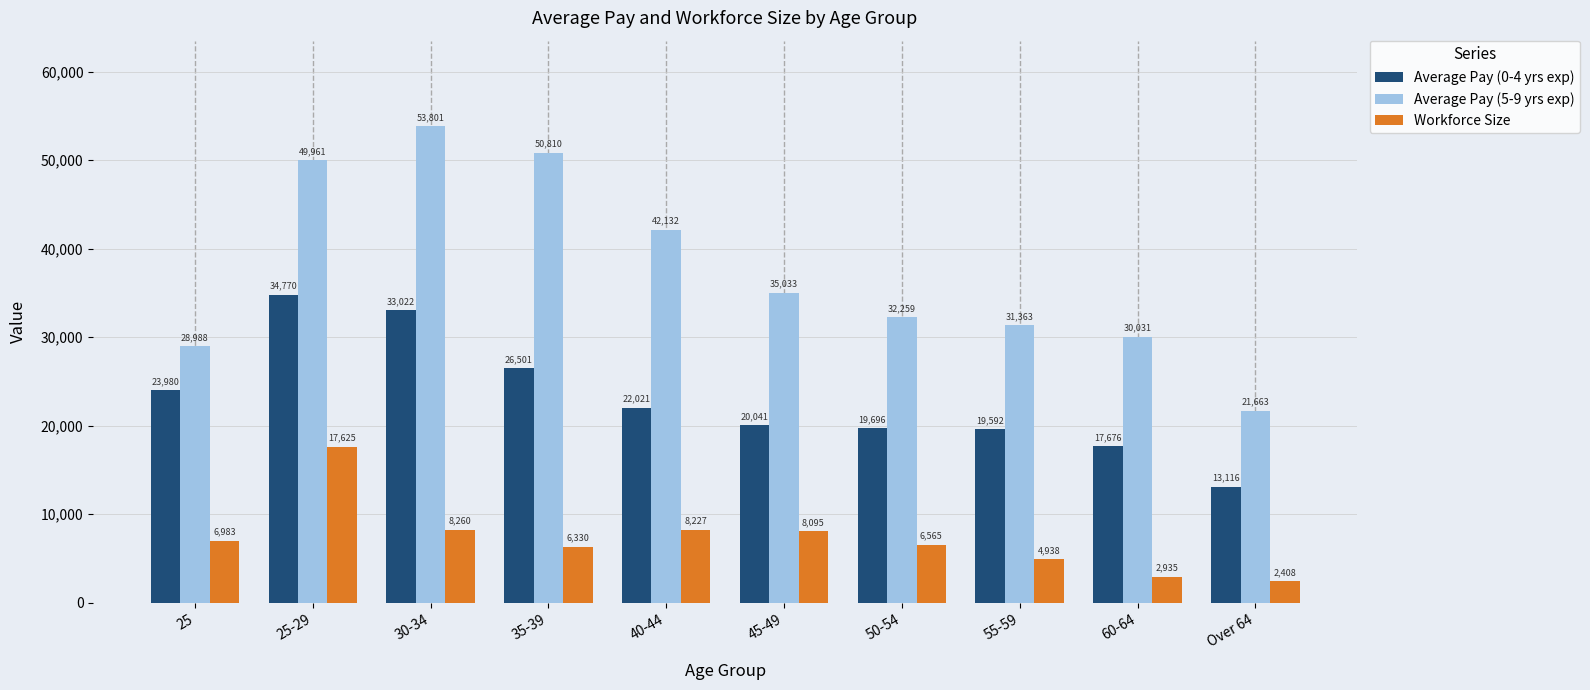

What is the total value across all series at 55-59?

55893